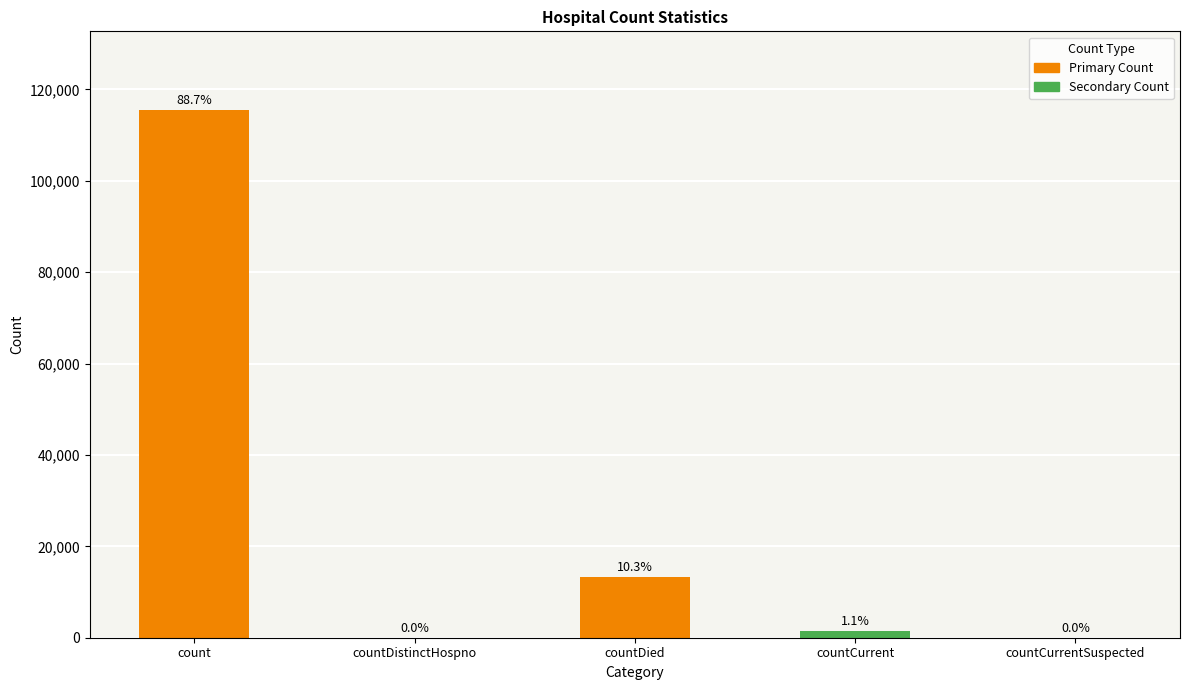

What is the change in value from countDied to countCurrentSuspected?

-13343